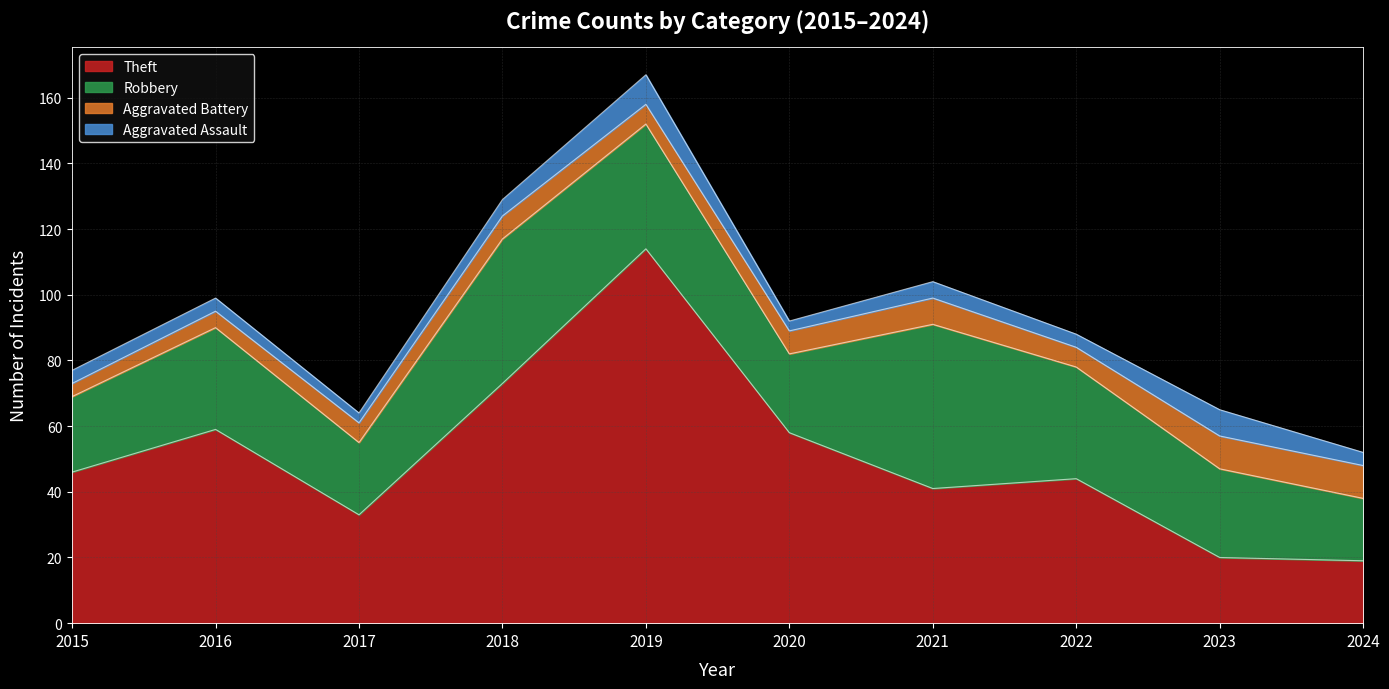

True or false: Robbery has more than 1 interior local peaks.

True